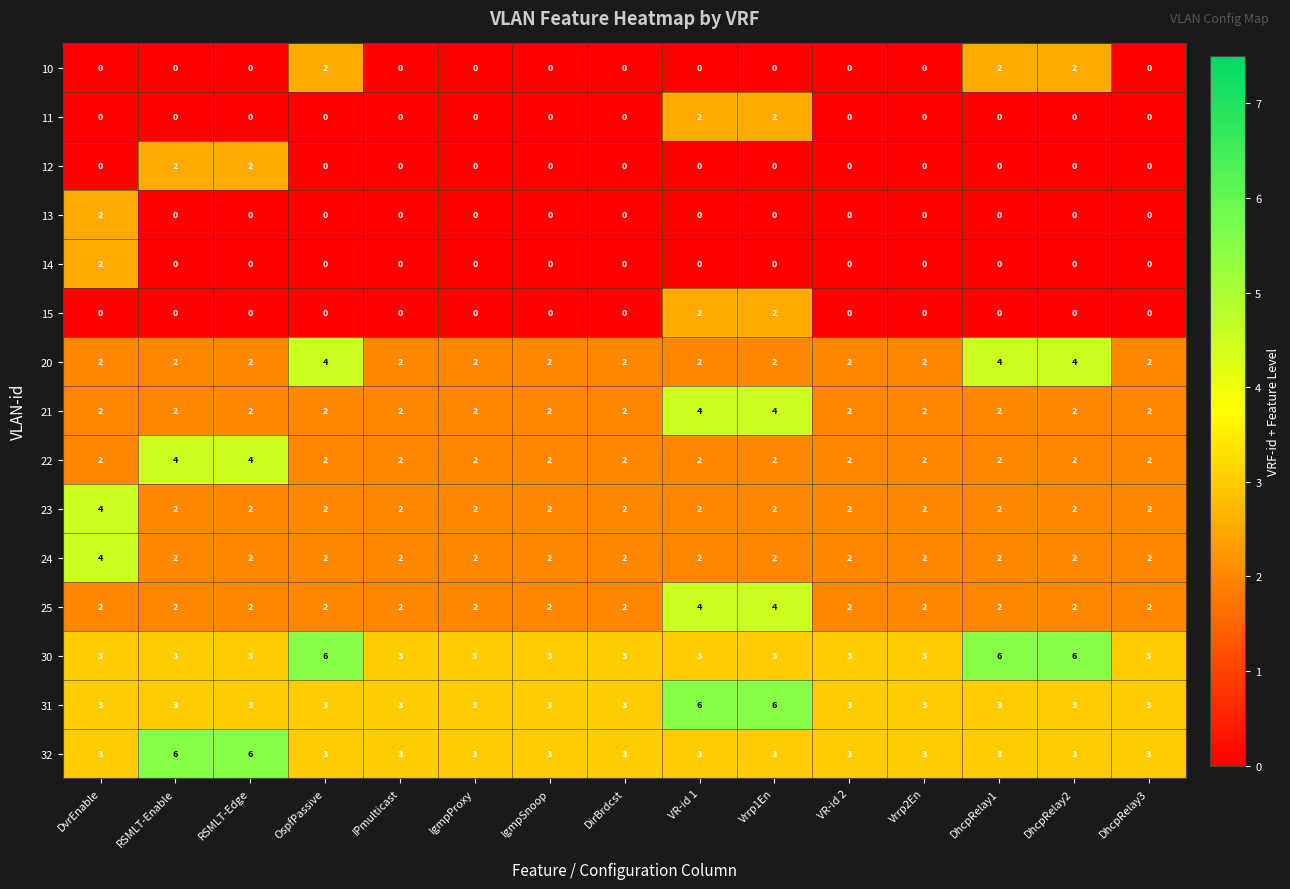

The 21 series shows 2 at IgmpSnoop. True or false?

True